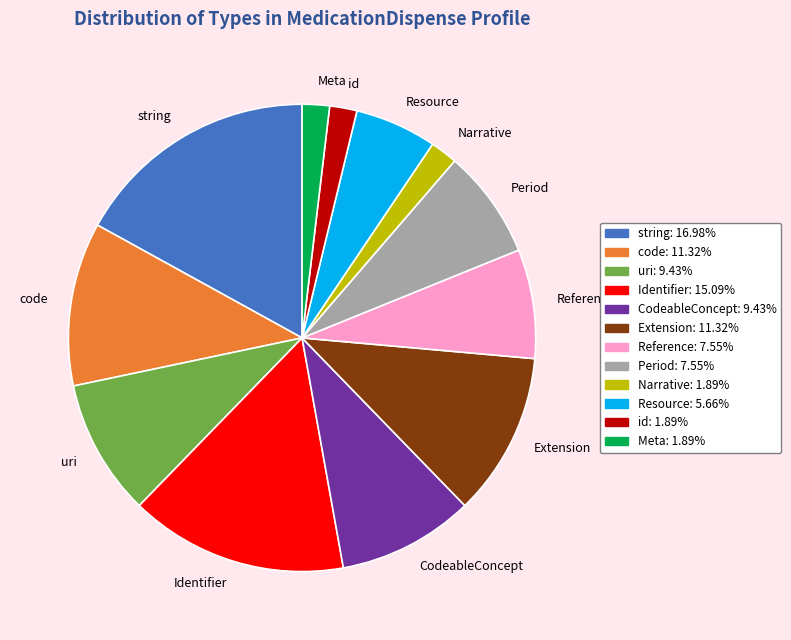

Between id and Reference, which is larger?

Reference